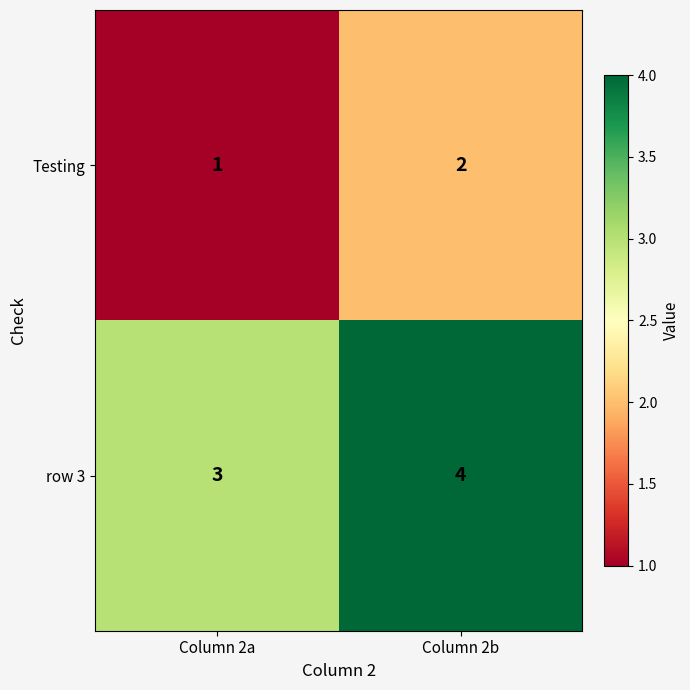

What is the sum of the row 3 values at Column 2b and Column 2a?

7